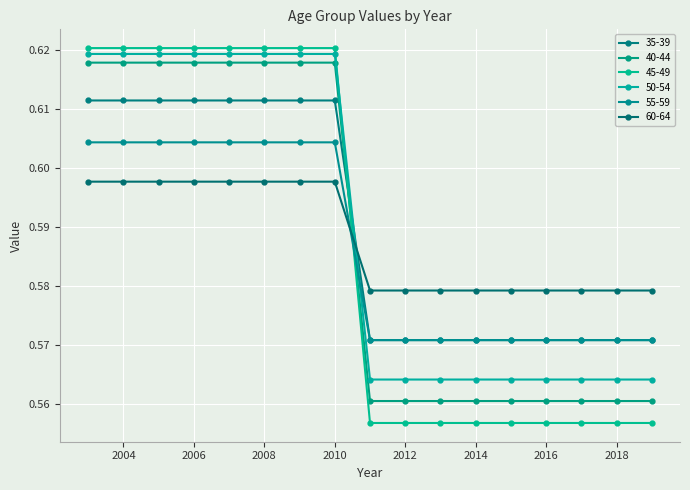

How many lines are shown in the chart?

6